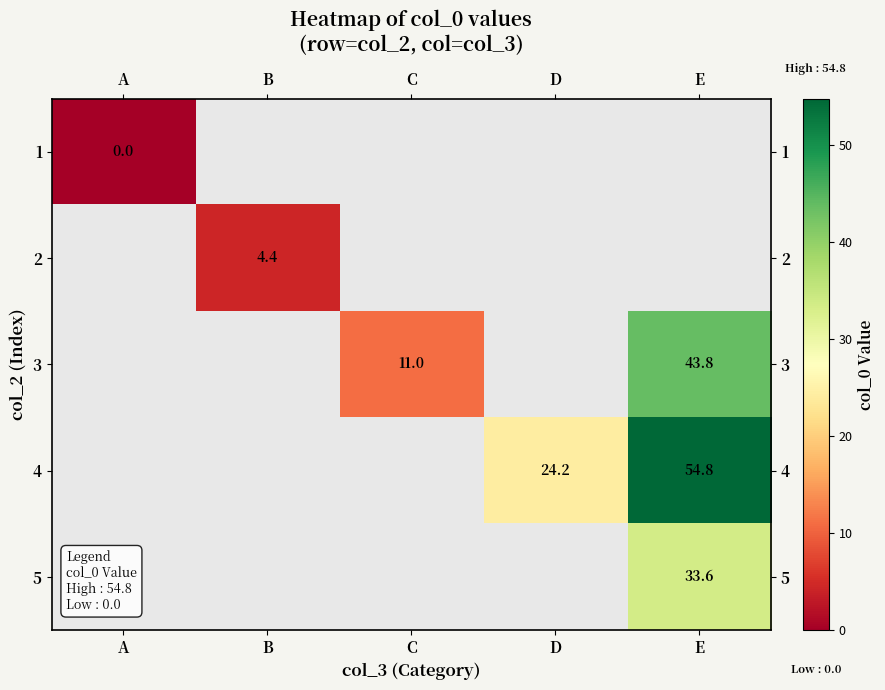

The value of 4 at E is 54.8. True or false?

True